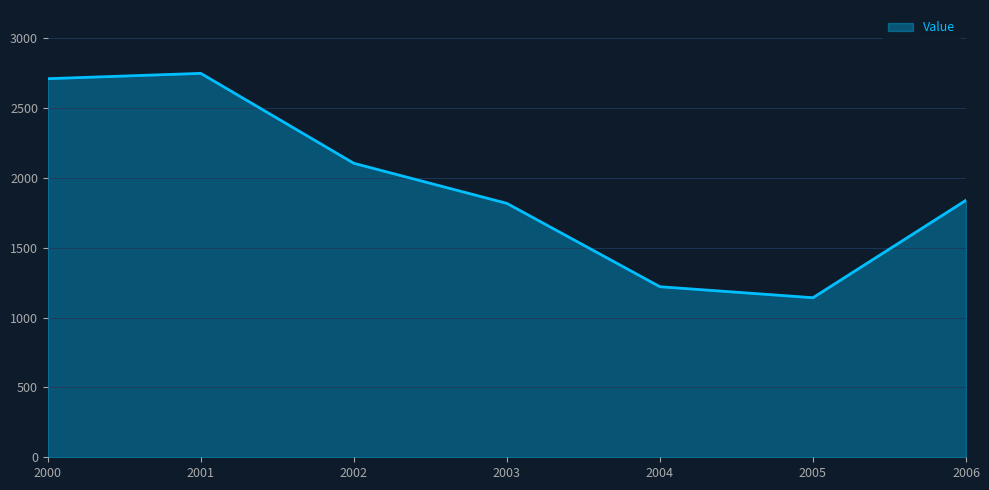

How many lines are shown in the chart?

1